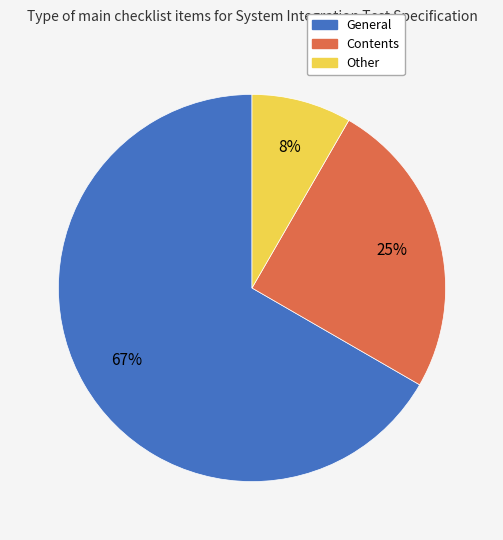

Rank the categories by value from lowest to highest.

Other, Contents, General